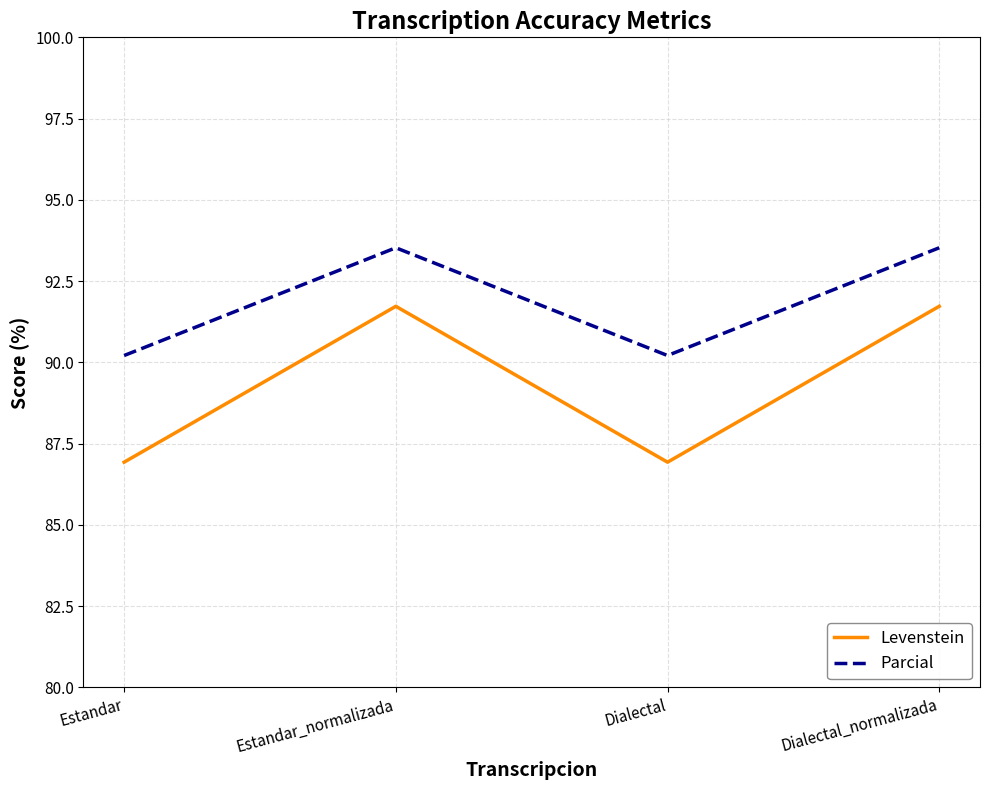

At which category does Levenstein reach its first local valley?

Dialectal